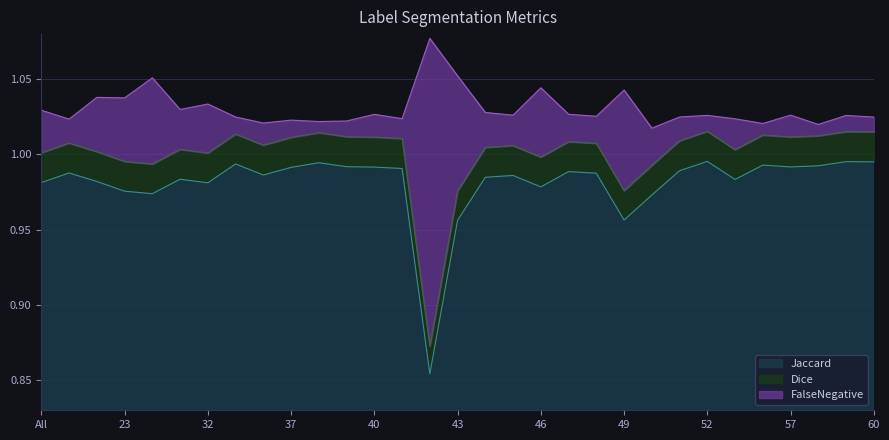

How many lines are shown in the chart?

3